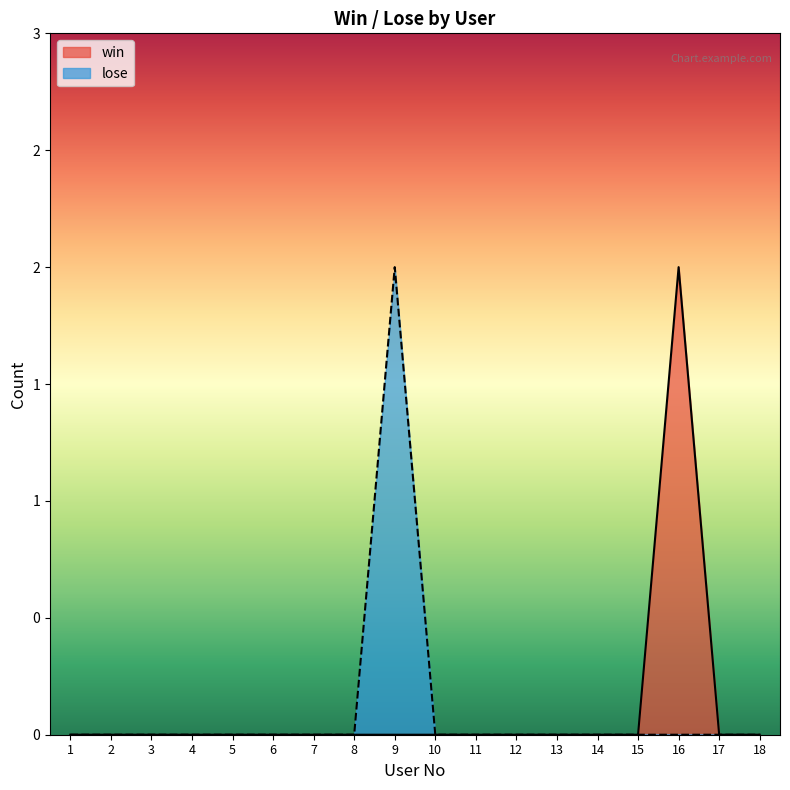

What is the sum of all win values?

2